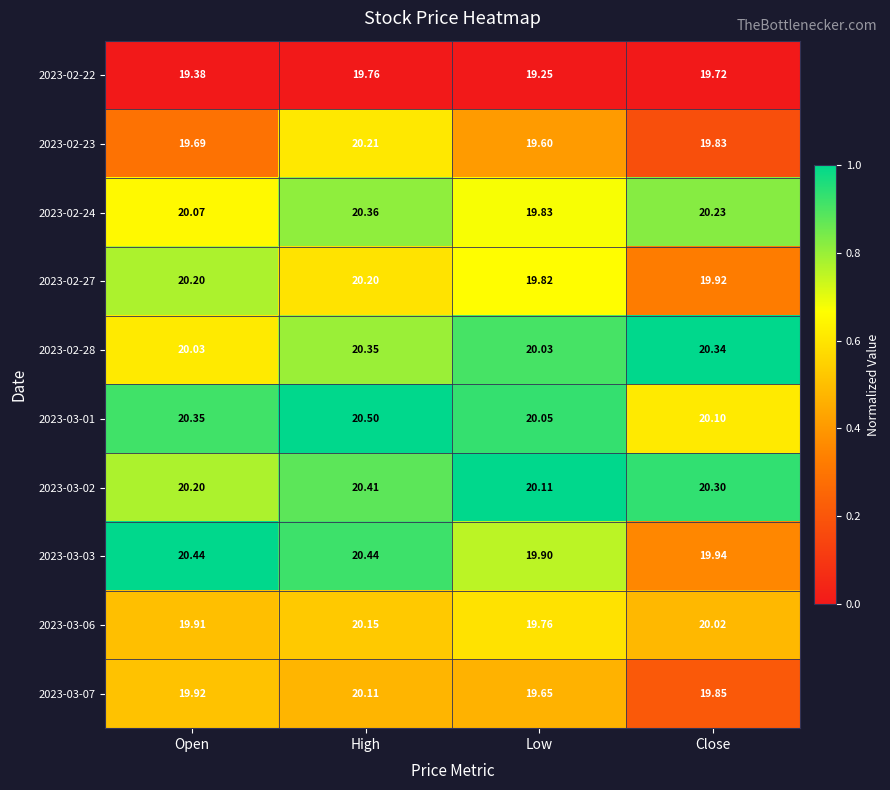

Which category has the lowest value across all series?

Low